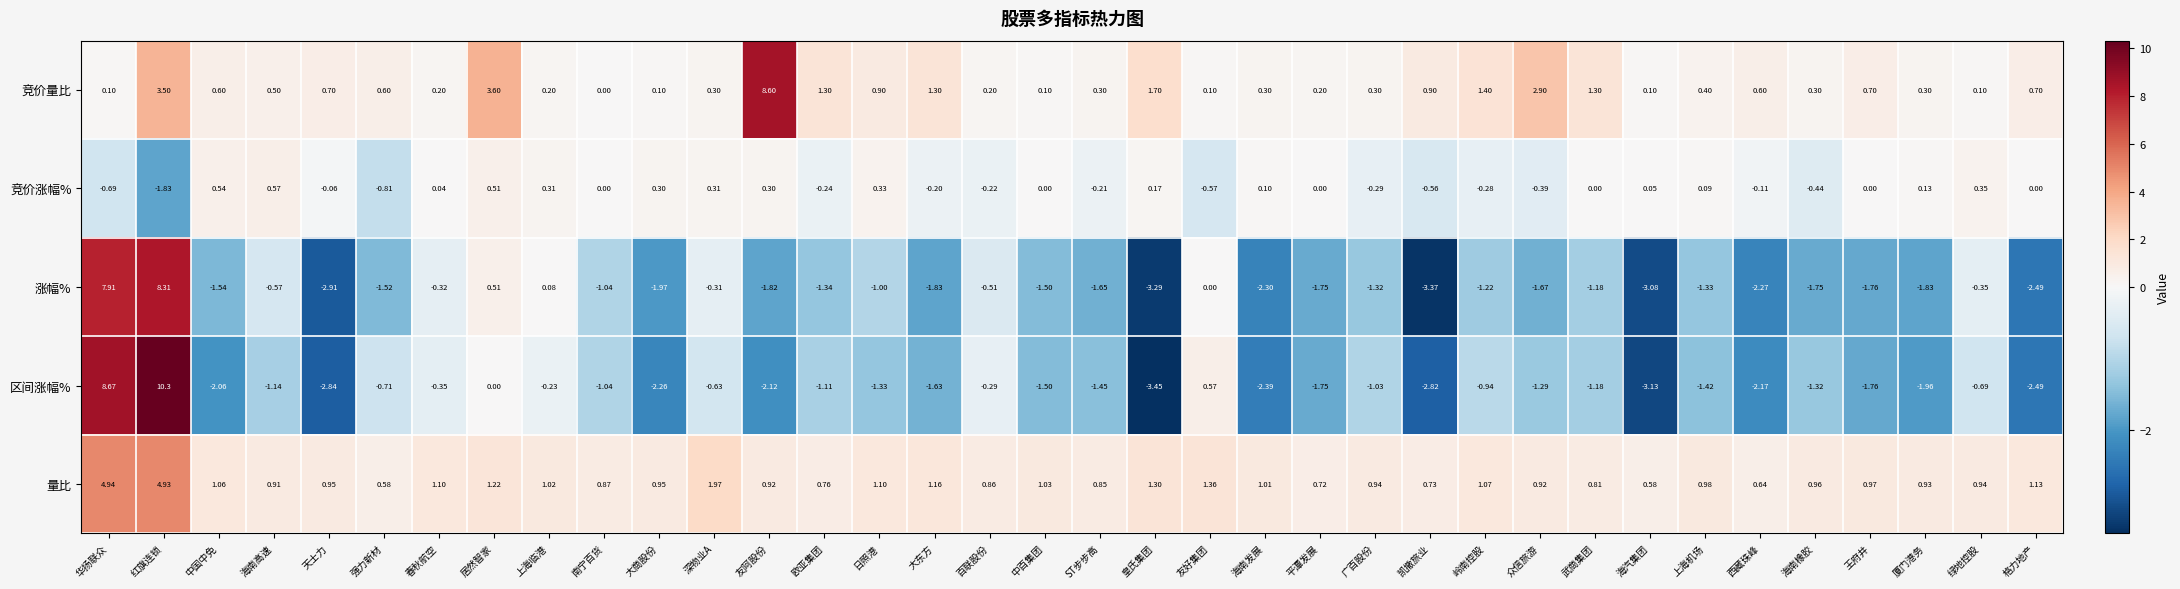

Between 红旗连锁 and 欧亚集团, which series saw the biggest shift?

区间涨幅%